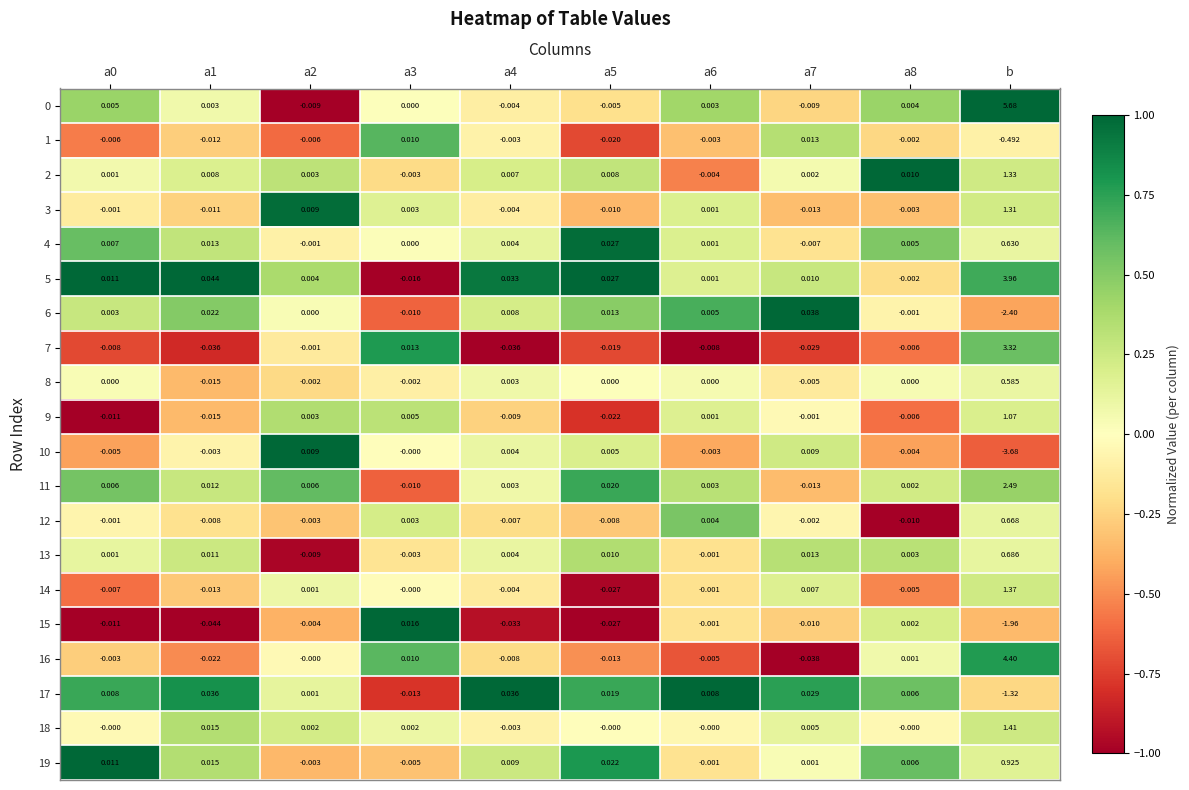

At which label does 18 reach its peak?

b